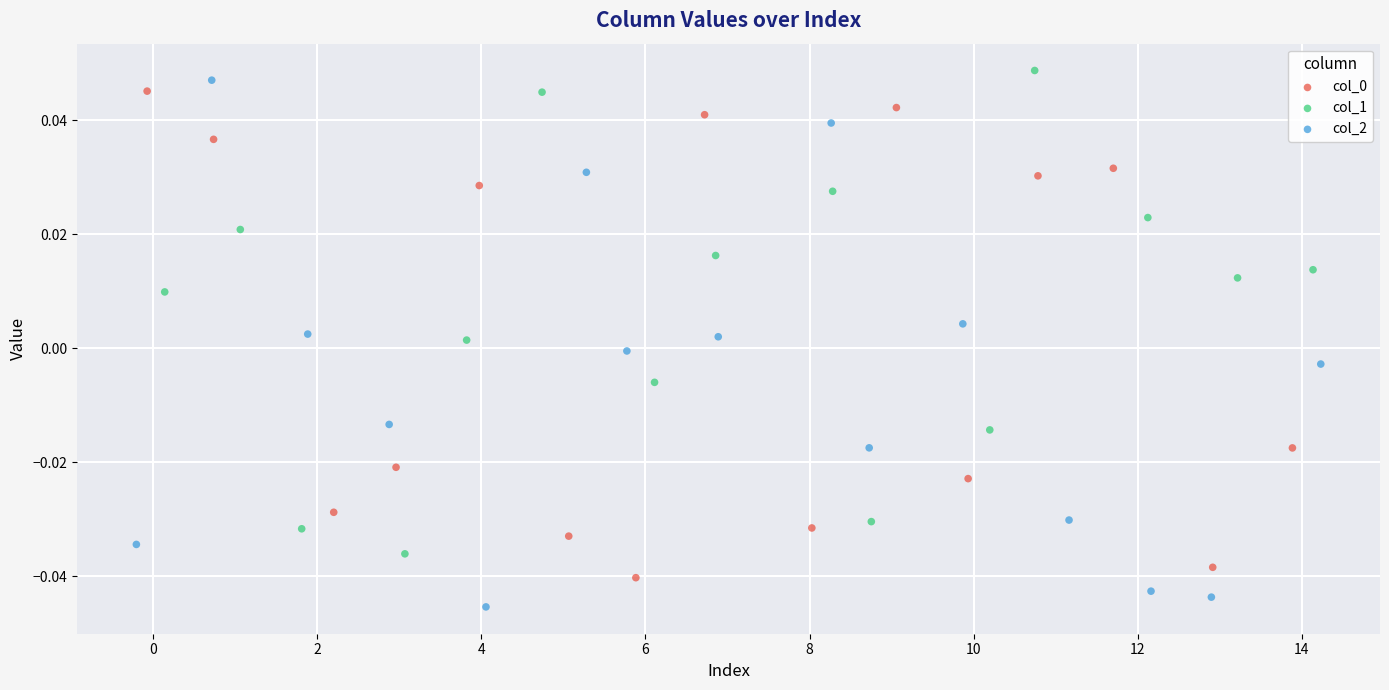

Which series contains the highest Y value?

col_1